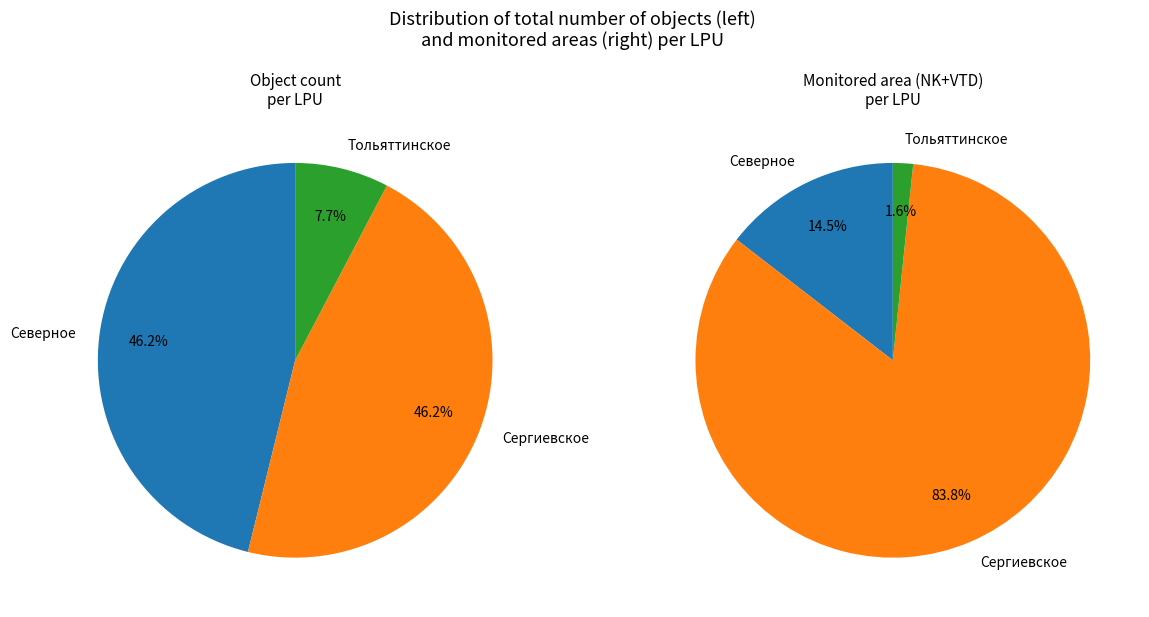

To the nearest percent, what percentage of the pie is Северное?

46%